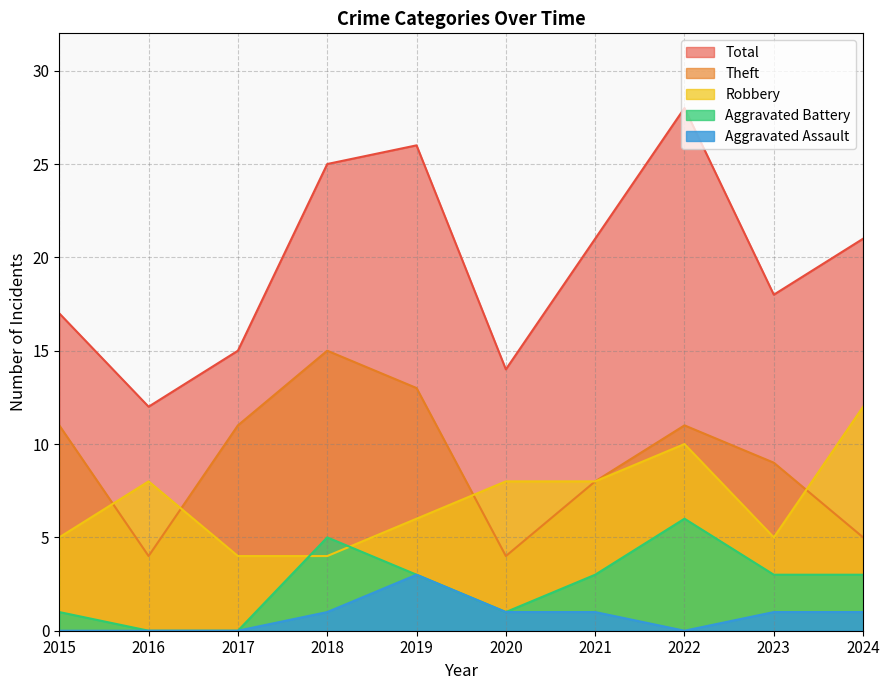

List the labels in order of Total value, smallest first.

2016, 2020, 2017, 2015, 2023, 2021, 2024, 2018, 2019, 2022